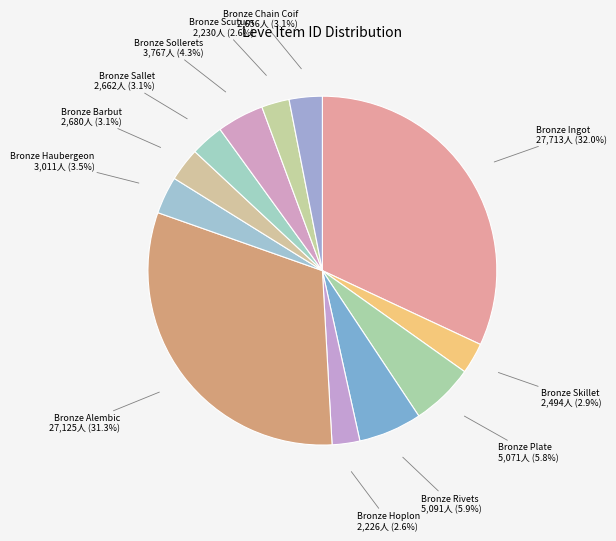

To the nearest percent, what is the difference between the largest and smallest slice percentages?

29%